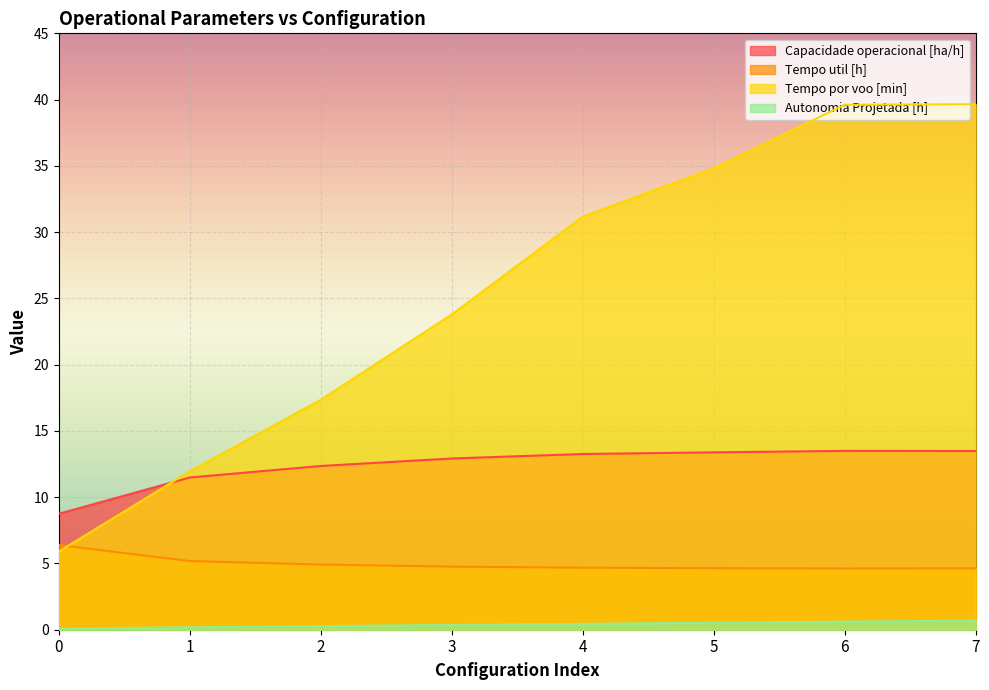

What is the difference between the Capacidade operacional [ha/h] values at 7 and 0?

4.7